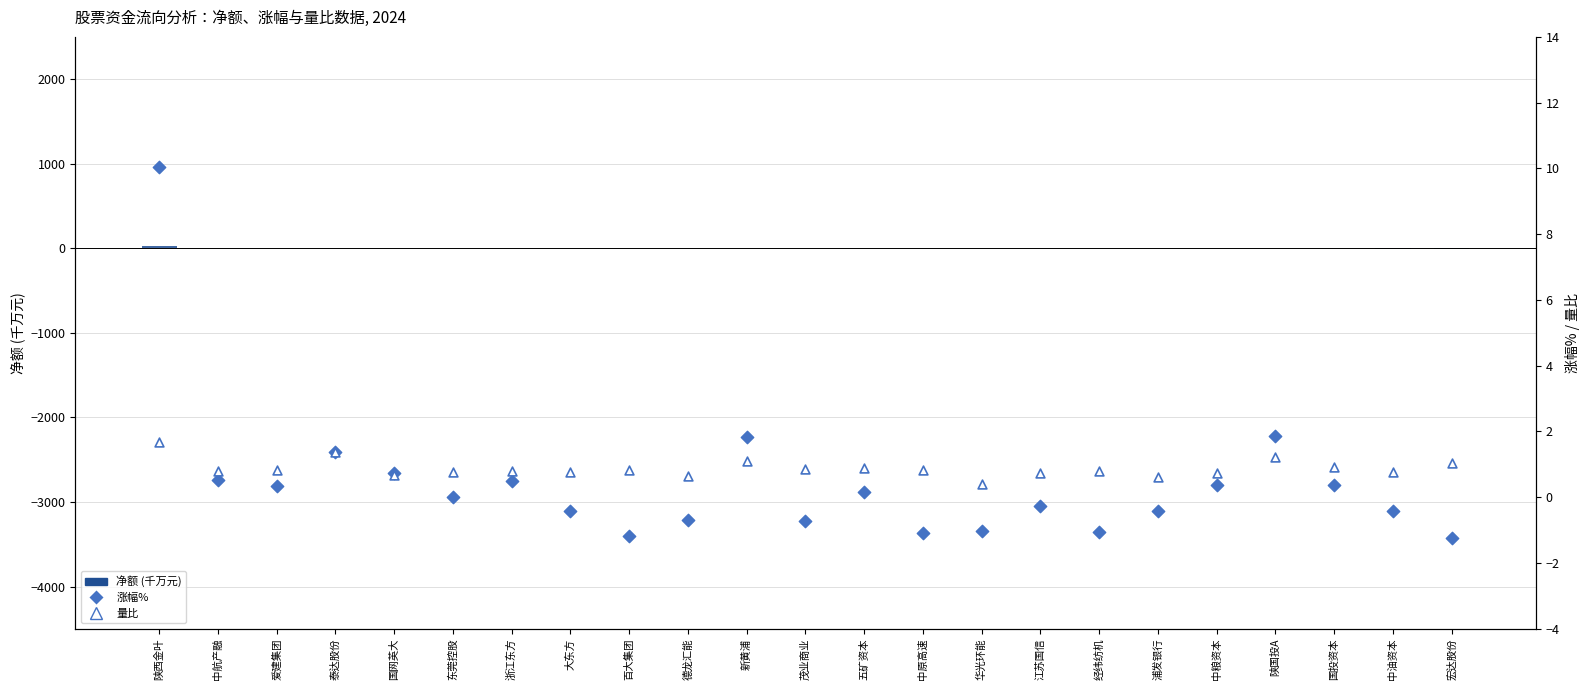

Is the value of 量比 at 国投资本 greater than the value of 涨幅% at 大东方?

Yes